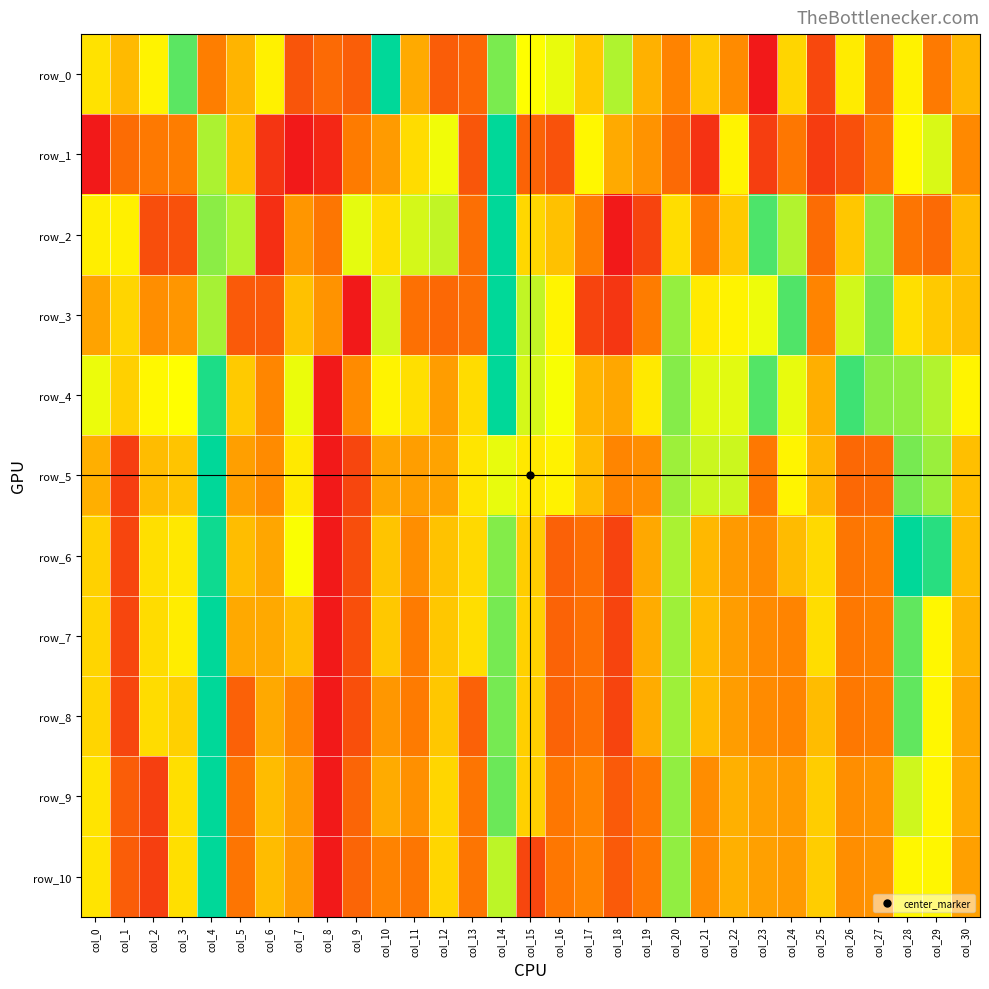

Reading right to left, list all the values displayed in this chart.

row_0: 0.5	0.3	0.6	0.3	0.6	0.2	0.6	0.0	0.4	0.5	0.3	0.5	0.8	0.5	0.7	0.7	0.8	0.3	0.2	0.4	1.0	0.2	0.3	0.2	0.6	0.5	0.3	0.9	0.6	0.5	0.6
row_1: 0.4	0.7	0.7	0.3	0.2	0.1	0.3	0.1	0.6	0.1	0.3	0.4	0.4	0.6	0.2	0.2	1.0	0.2	0.7	0.6	0.4	0.3	0.0	0.0	0.1	0.5	0.8	0.3	0.3	0.3	0.0
row_2: 0.5	0.3	0.3	0.8	0.5	0.3	0.8	0.9	0.5	0.3	0.6	0.1	0.0	0.3	0.5	0.6	1.0	0.3	0.7	0.7	0.6	0.7	0.3	0.4	0.1	0.8	0.8	0.2	0.2	0.6	0.6
row_3: 0.5	0.5	0.6	0.9	0.7	0.3	0.9	0.7	0.6	0.6	0.8	0.3	0.1	0.1	0.6	0.7	1.0	0.3	0.3	0.3	0.7	0.0	0.4	0.5	0.2	0.2	0.8	0.4	0.4	0.6	0.4
row_4: 0.6	0.8	0.8	0.8	0.9	0.5	0.7	0.9	0.7	0.7	0.8	0.6	0.4	0.5	0.7	0.7	1.0	0.6	0.4	0.6	0.6	0.4	0.0	0.7	0.4	0.5	1.0	0.7	0.6	0.5	0.7
row_5: 0.5	0.8	0.8	0.3	0.3	0.5	0.6	0.3	0.7	0.7	0.8	0.4	0.4	0.5	0.6	0.6	0.7	0.6	0.4	0.4	0.4	0.1	0.0	0.6	0.4	0.4	1.0	0.5	0.5	0.1	0.5
row_6: 0.5	0.9	1.0	0.3	0.3	0.6	0.5	0.4	0.4	0.5	0.8	0.4	0.1	0.3	0.2	0.5	0.8	0.6	0.5	0.4	0.5	0.2	0.0	0.7	0.4	0.5	1.0	0.6	0.6	0.1	0.5
row_7: 0.5	0.6	0.9	0.3	0.3	0.6	0.3	0.4	0.4	0.5	0.8	0.5	0.1	0.3	0.2	0.5	0.8	0.6	0.5	0.3	0.5	0.2	0.0	0.5	0.4	0.4	1.0	0.6	0.6	0.1	0.6
row_8: 0.4	0.6	0.9	0.3	0.3	0.5	0.3	0.4	0.4	0.5	0.8	0.5	0.1	0.3	0.2	0.5	0.8	0.2	0.5	0.3	0.4	0.2	0.0	0.4	0.4	0.2	1.0	0.5	0.6	0.1	0.6
row_9: 0.4	0.6	0.7	0.4	0.4	0.5	0.4	0.4	0.5	0.4	0.8	0.3	0.2	0.3	0.3	0.5	0.9	0.3	0.6	0.4	0.4	0.2	0.0	0.4	0.5	0.3	1.0	0.6	0.1	0.2	0.6
row_10: 0.4	0.6	0.6	0.4	0.4	0.5	0.4	0.4	0.5	0.4	0.8	0.3	0.2	0.3	0.3	0.1	0.8	0.3	0.6	0.3	0.3	0.2	0.0	0.4	0.5	0.3	1.0	0.6	0.1	0.2	0.6